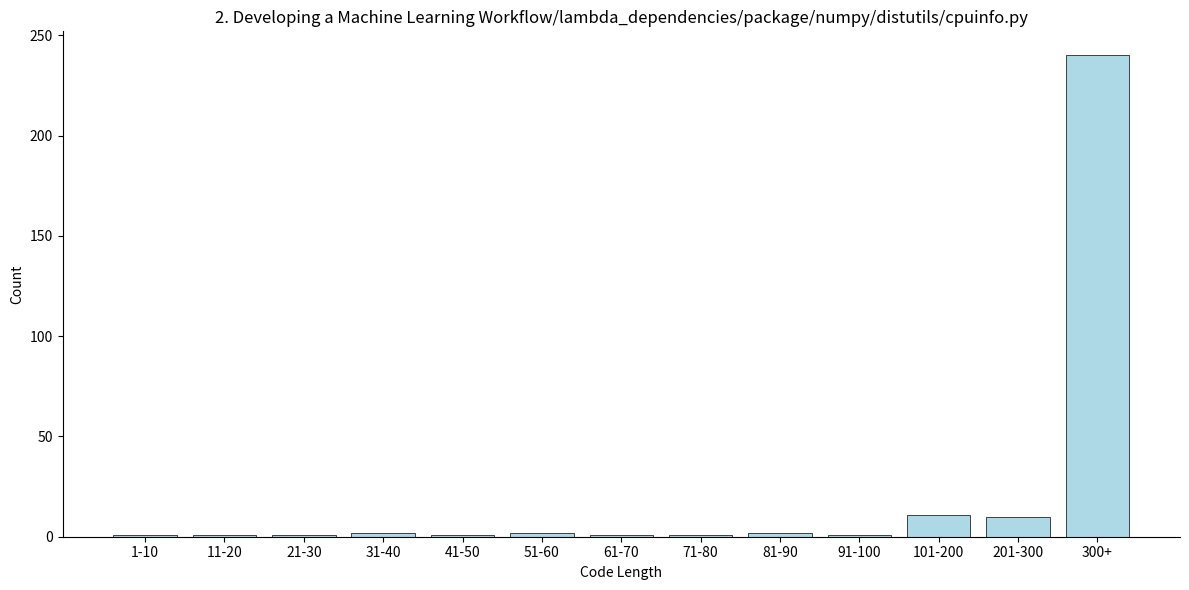

What is the sum of all values?

274